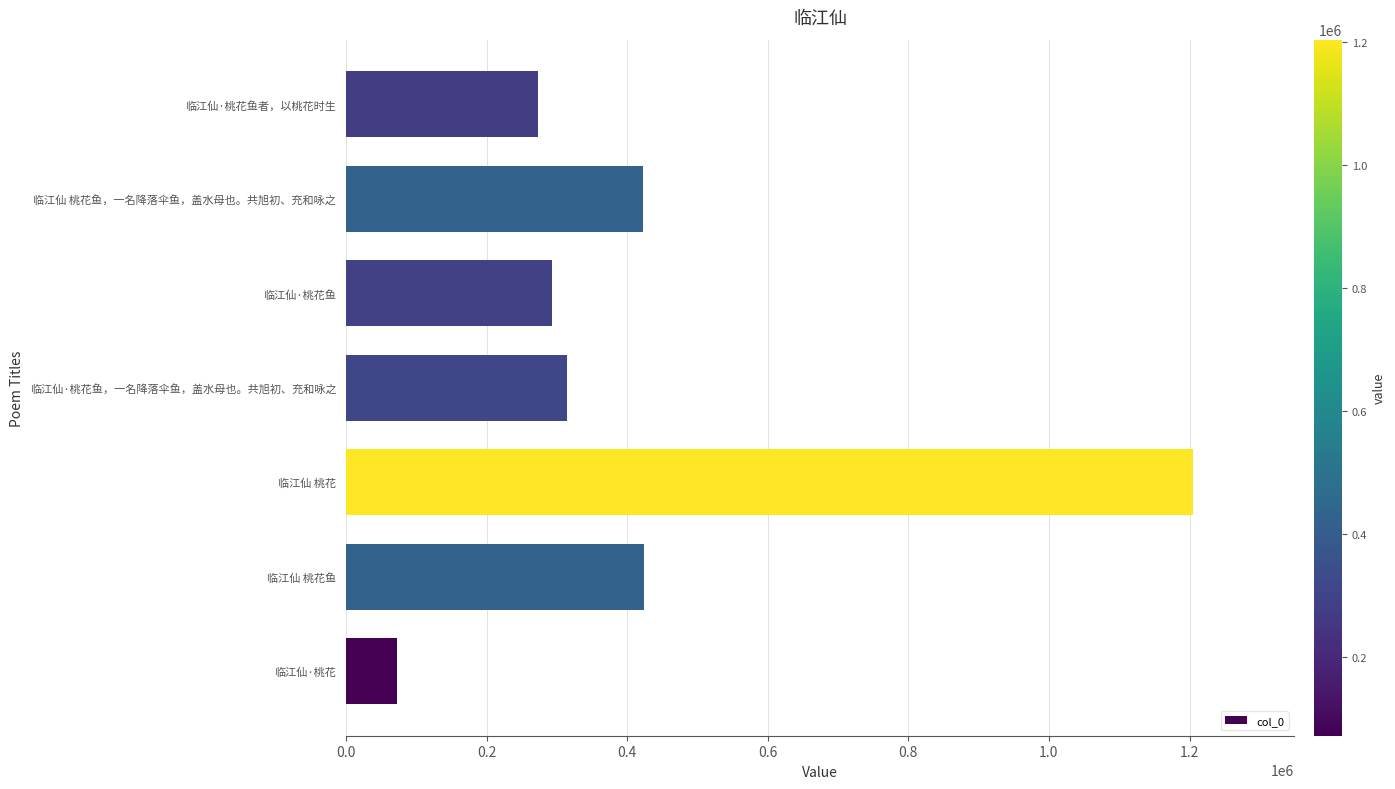

Which has a higher value, 临江仙·桃花 or 临江仙·桃花鱼?

临江仙·桃花鱼